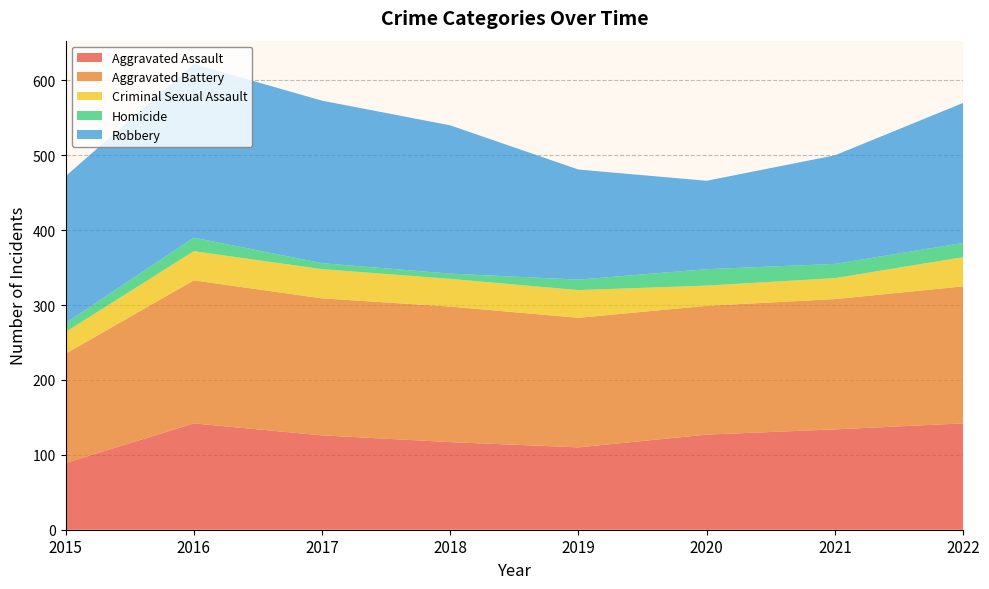

Reading left to right, list all the values displayed in this chart.

Aggravated Assault: 2015=89	2016=142	2017=126	2018=117	2019=110	2020=127	2021=134	2022=142
Aggravated Battery: 2015=146	2016=191	2017=183	2018=181	2019=173	2020=172	2021=174	2022=183
Criminal Sexual Assault: 2015=29	2016=39	2017=39	2018=37	2019=37	2020=27	2021=28	2022=39
Homicide: 2015=12	2016=18	2017=8	2018=7	2019=14	2020=22	2021=19	2022=19
Robbery: 2015=196	2016=232	2017=217	2018=198	2019=147	2020=118	2021=145	2022=187